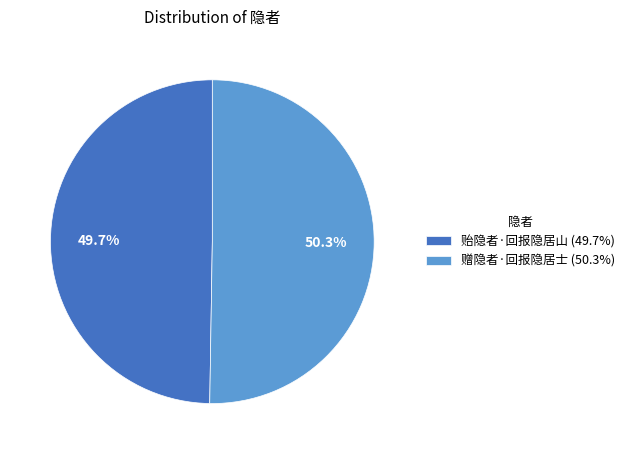

Which slice is the largest?

赠隐者·回报隐居士